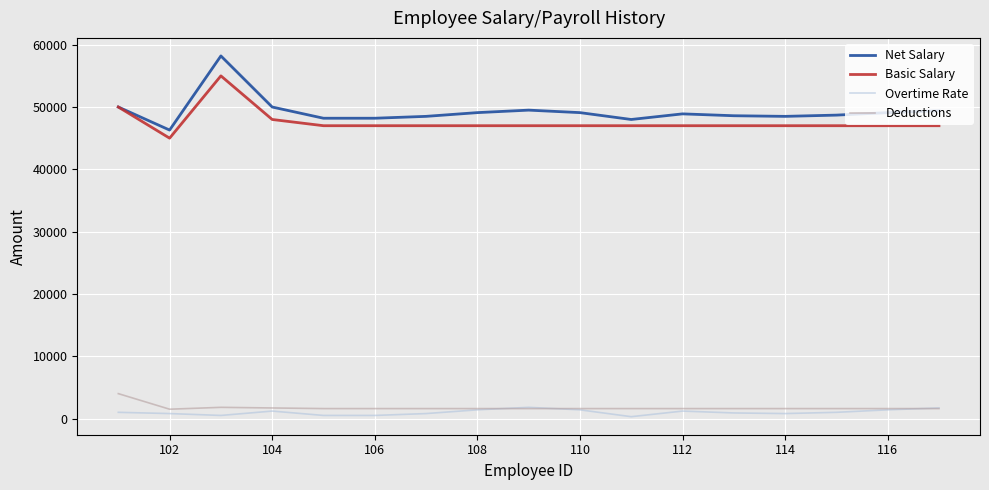

What is the highest value of the Net Salary series?

58200